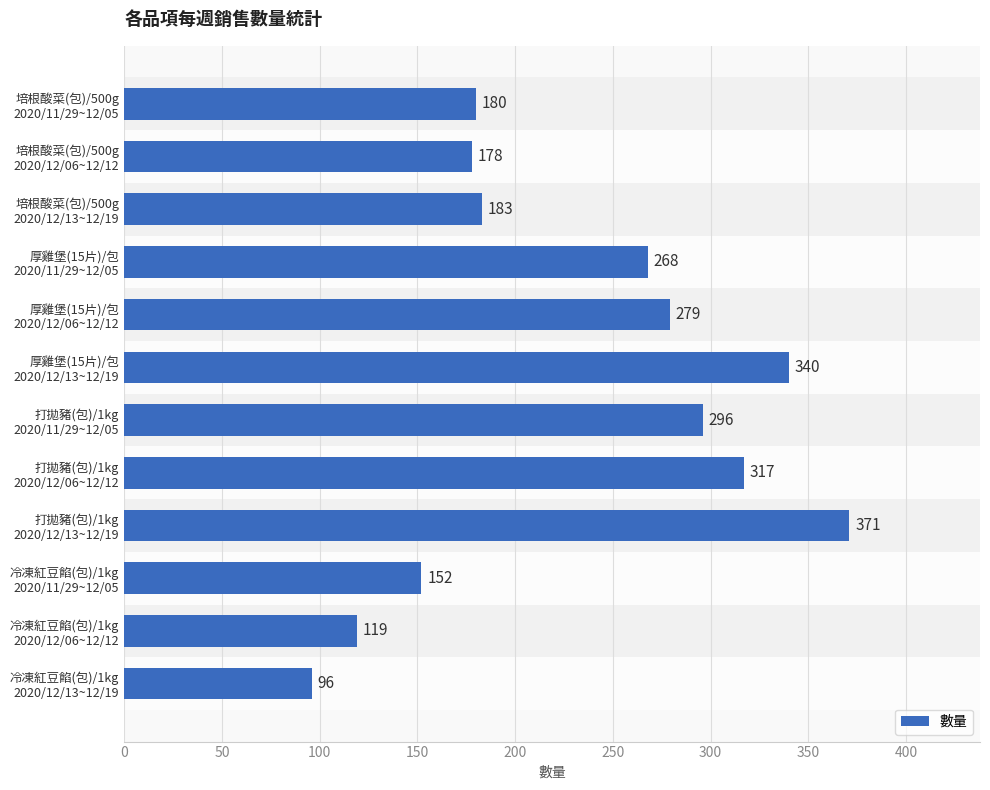

What is the greatest value displayed?

371